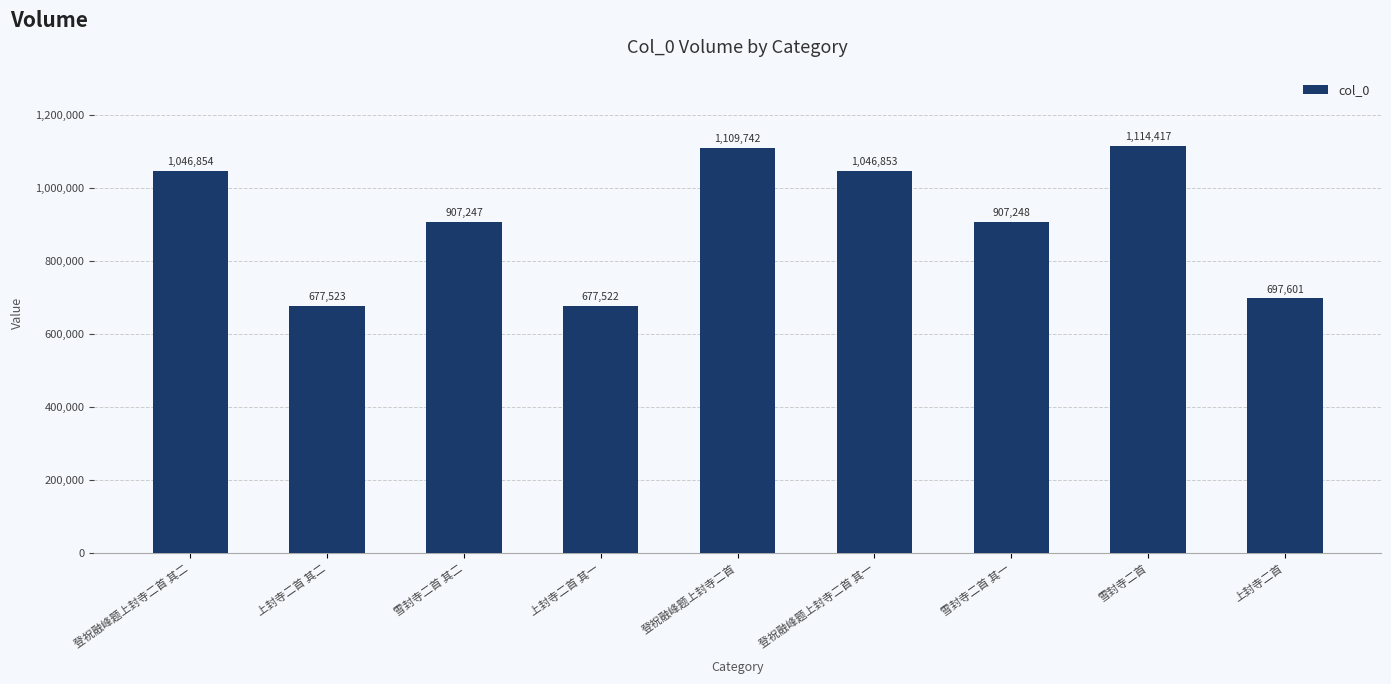

What is the sum of the values at 登祝融峰题上封寺二首 其二 and 雪封寺二首?

2161271